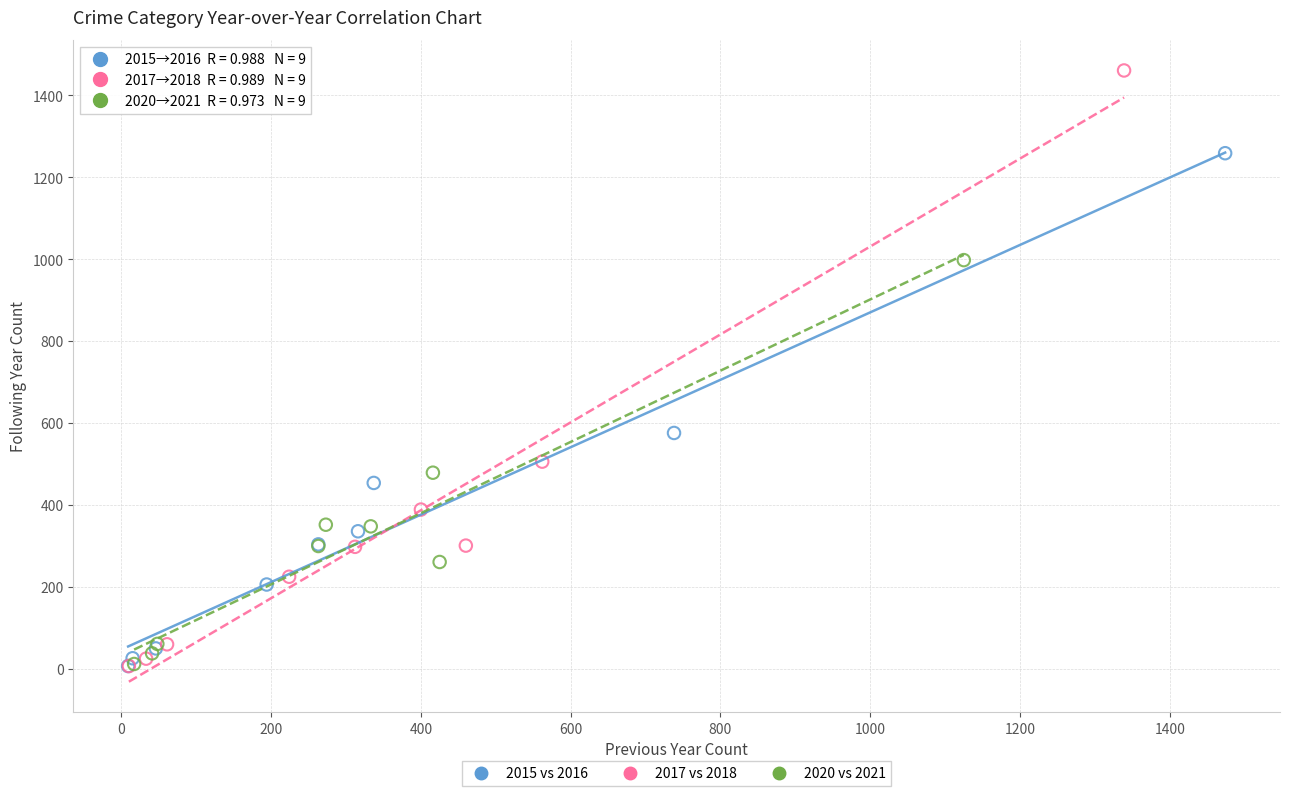

What are all the series names shown in the legend?

2015 vs 2016, 2017 vs 2018, 2020 vs 2021